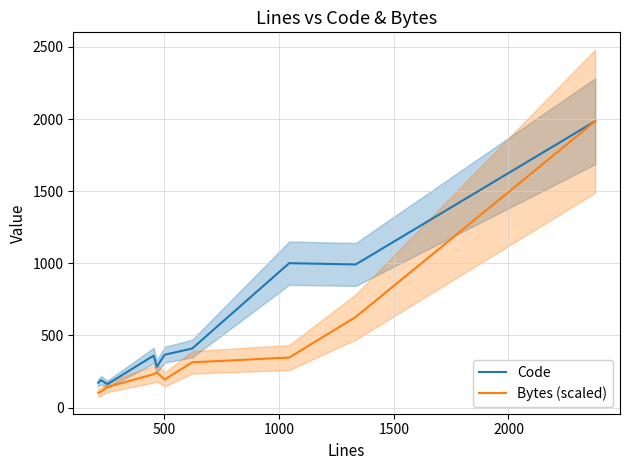

Which series has the largest total across all categories?

Code